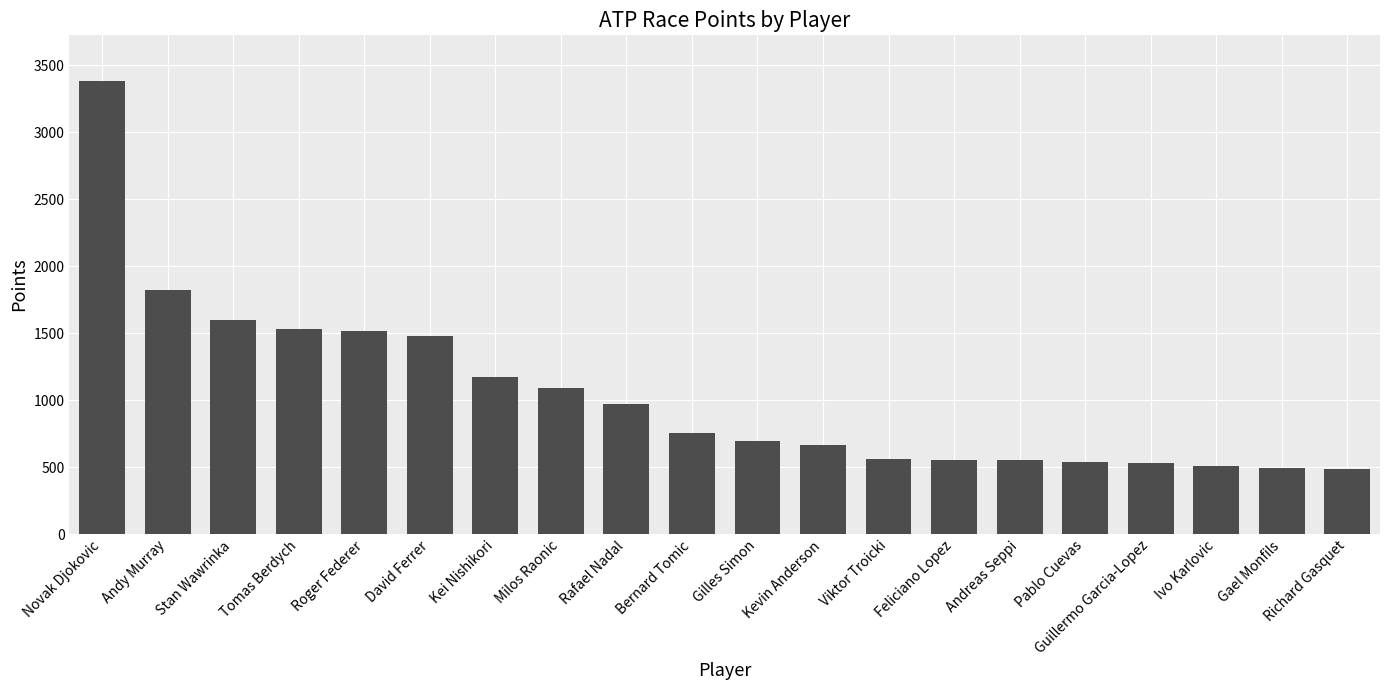

Approximately how many times larger is the value at Novak Djokovic compared to Gael Monfils?

6.9